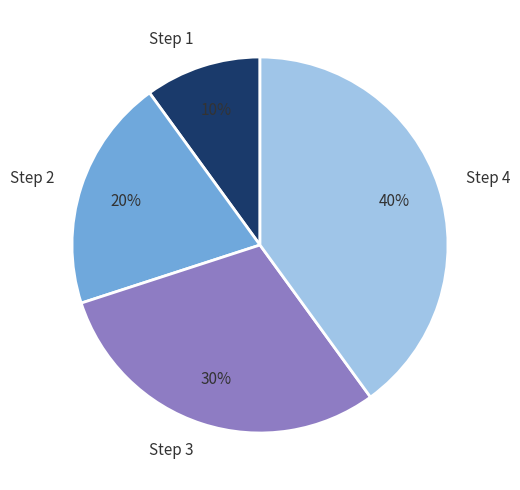

Which slice is the smallest?

Step 1